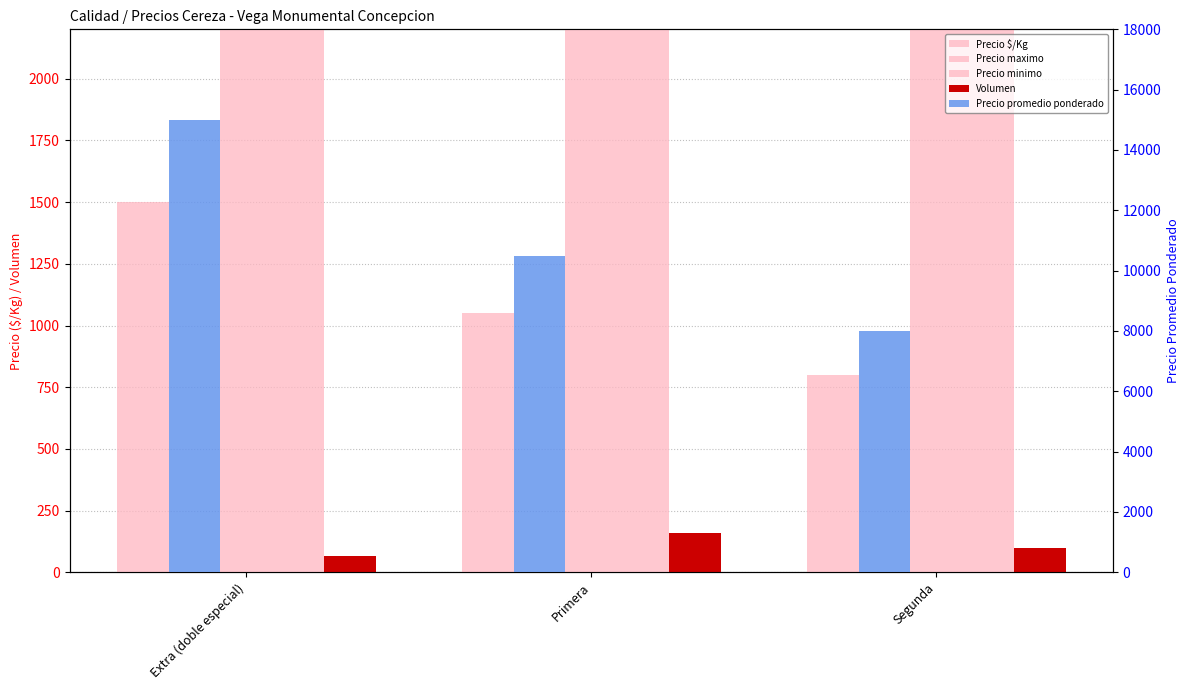

Rank the series at Segunda from highest to lowest value.

Precio maximo, Precio promedio ponderado, Precio minimo, Precio $/Kg, Volumen